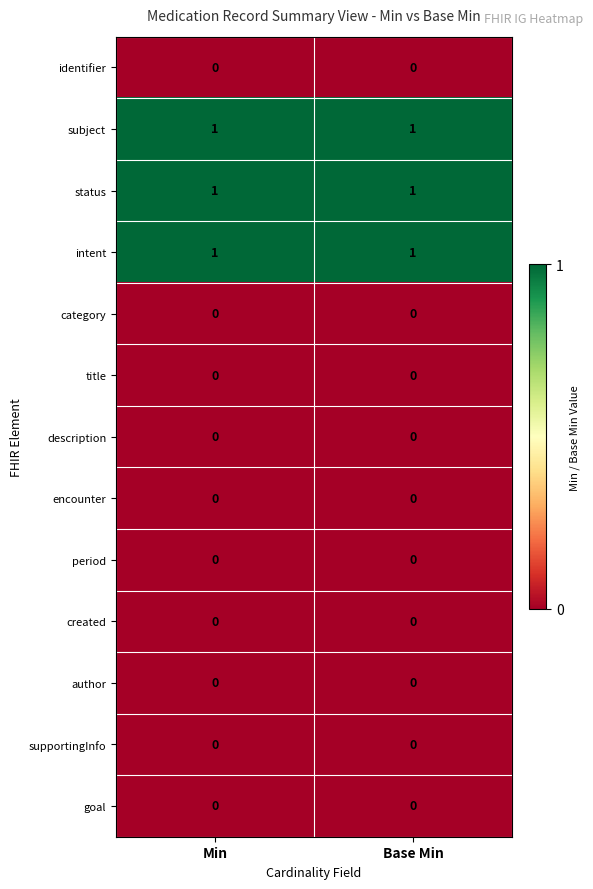

What is the spread (max minus min) of values at Min?

1